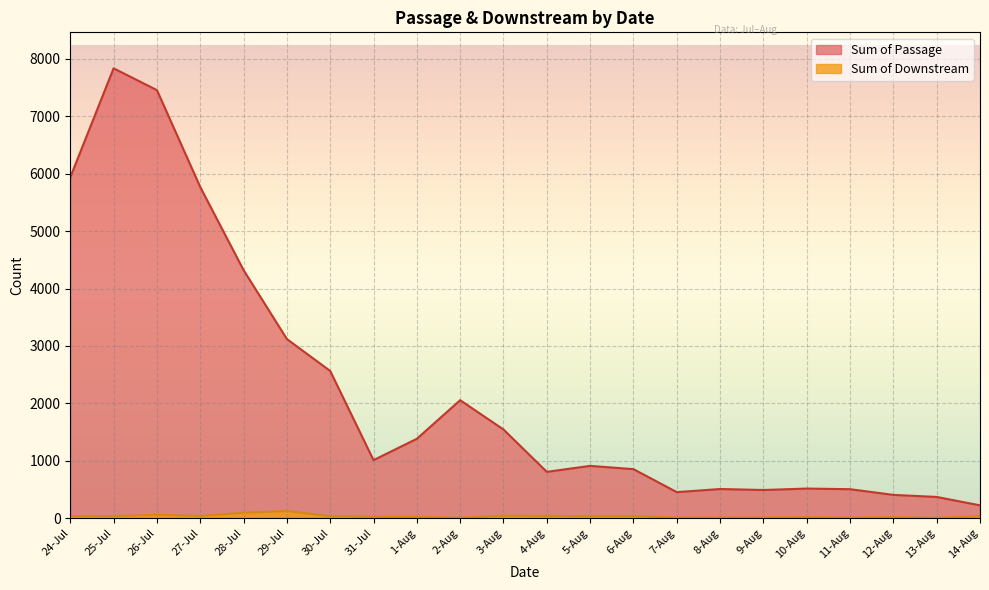

Rank the categories by Sum of Passage value from lowest to highest.

14-Aug, 13-Aug, 12-Aug, 7-Aug, 9-Aug, 11-Aug, 8-Aug, 10-Aug, 4-Aug, 6-Aug, 5-Aug, 31-Jul, 1-Aug, 3-Aug, 2-Aug, 30-Jul, 29-Jul, 28-Jul, 27-Jul, 24-Jul, 26-Jul, 25-Jul